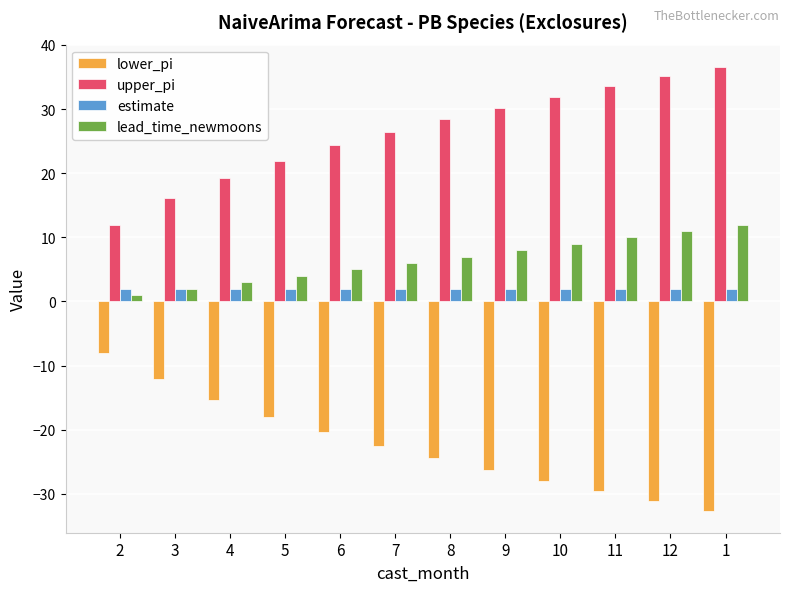

How many bars are there in total?

48